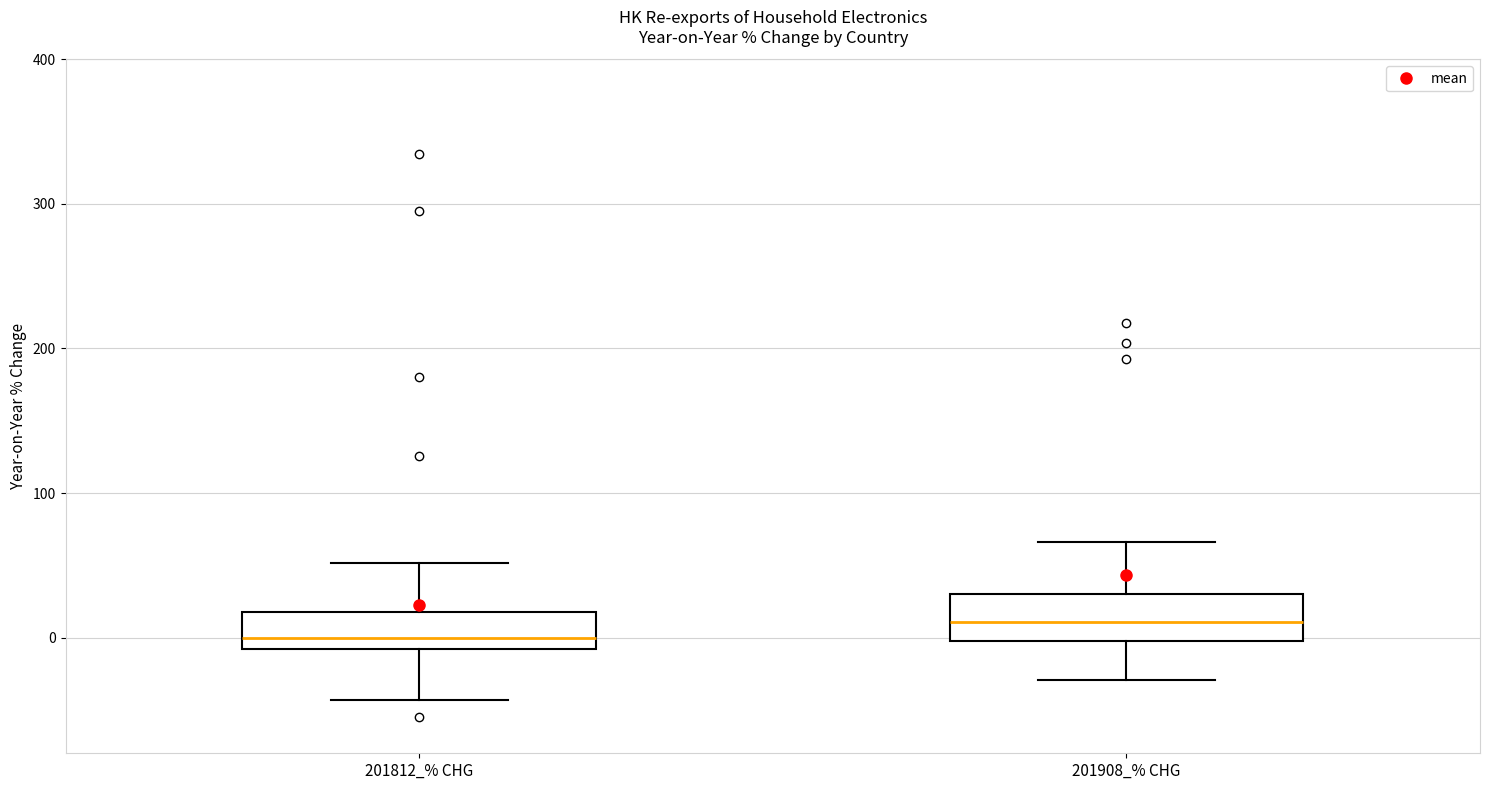

Which box has the highest median line?

201908_% CHG